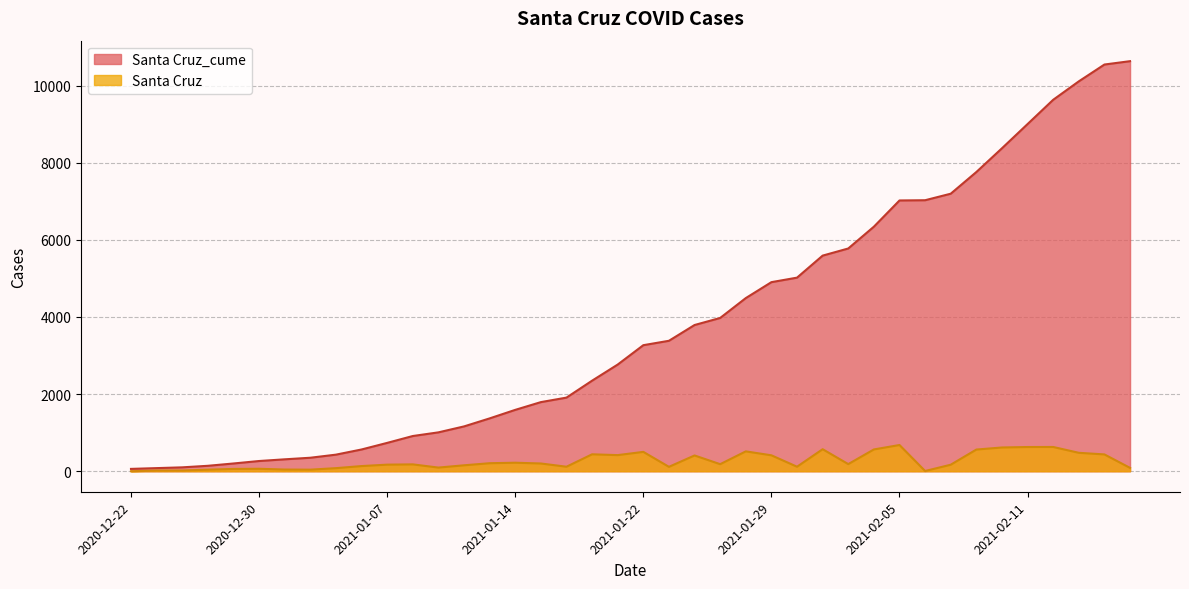

Reading right to left, what are all the values shown in this chart?

Santa Cruz_cume: 10631	10544	10108	9630	9001	8373	7757	7195	7026	7020	6340	5775	5590	5019	4902	4489	3974	3791	3382	3268	2766	2348	1909	1792	1591	1370	1162	1008	913	735	564	430	350	309	265	201	141	101	81	61
Santa Cruz: 87	436	478	629	628	616	562	169	6	680	565	185	571	117	413	515	183	409	114	502	418	439	117	201	221	208	154	95	178	171	134	80	41	44	64	60	40	20	20	0